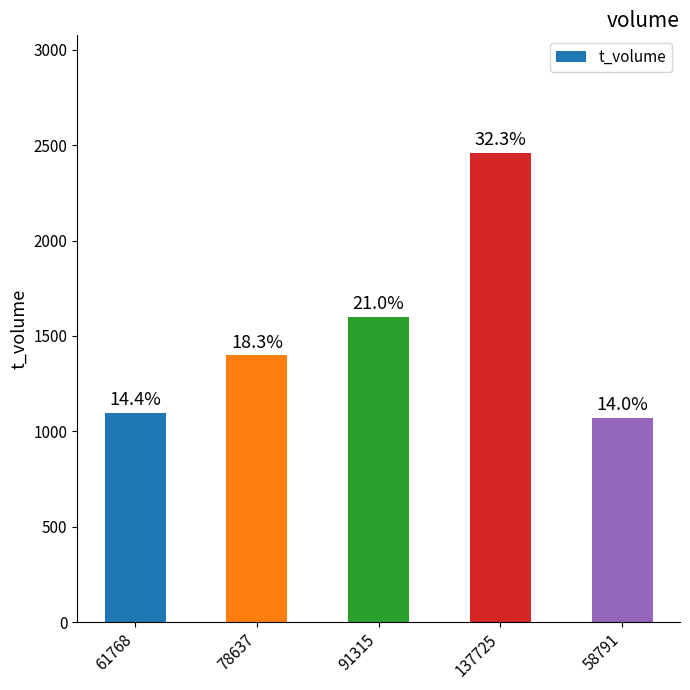

Between 91315 and 61768, which is larger?

91315